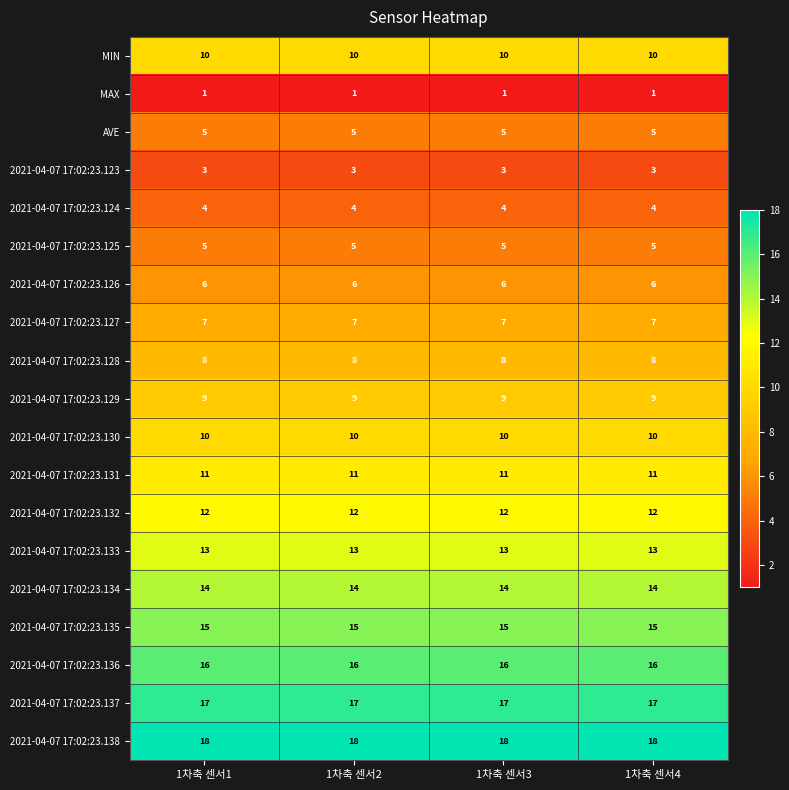

True or false: 2021-04-07 17:02:23.126 has a value of 6 at 1차축 센서2.

True